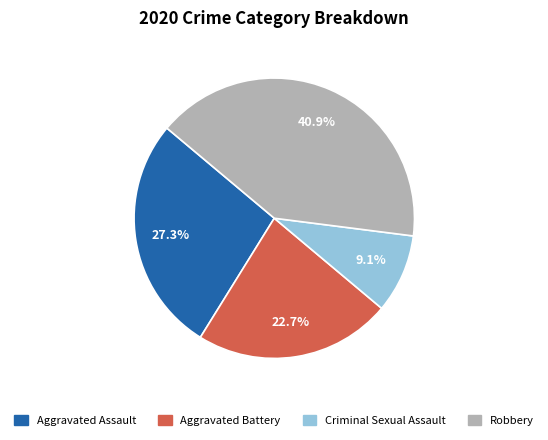

The Aggravated Assault slice represents 15% of the pie. True or false?

False